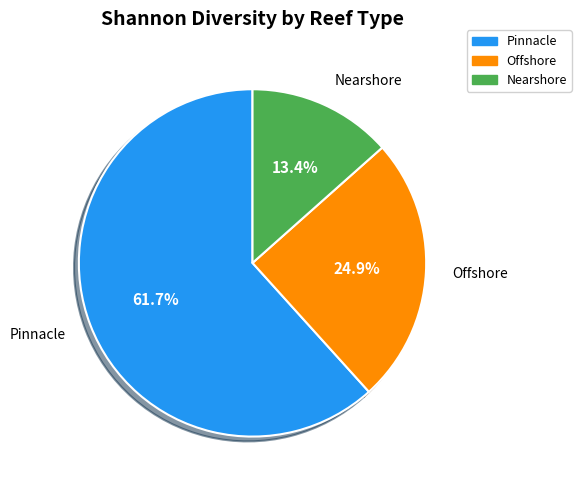

What percentage is the Nearshore slice, to the nearest percent?

13%